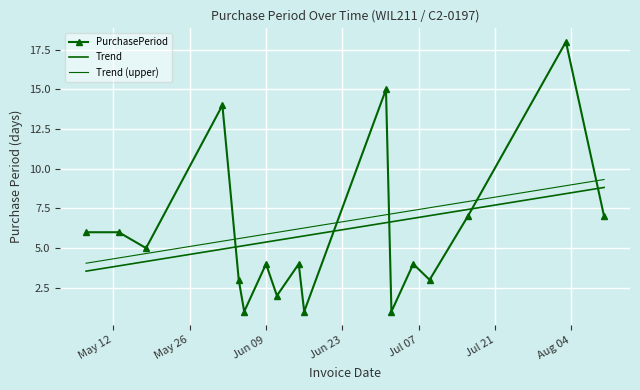

How many categories are shown in the chart?

17